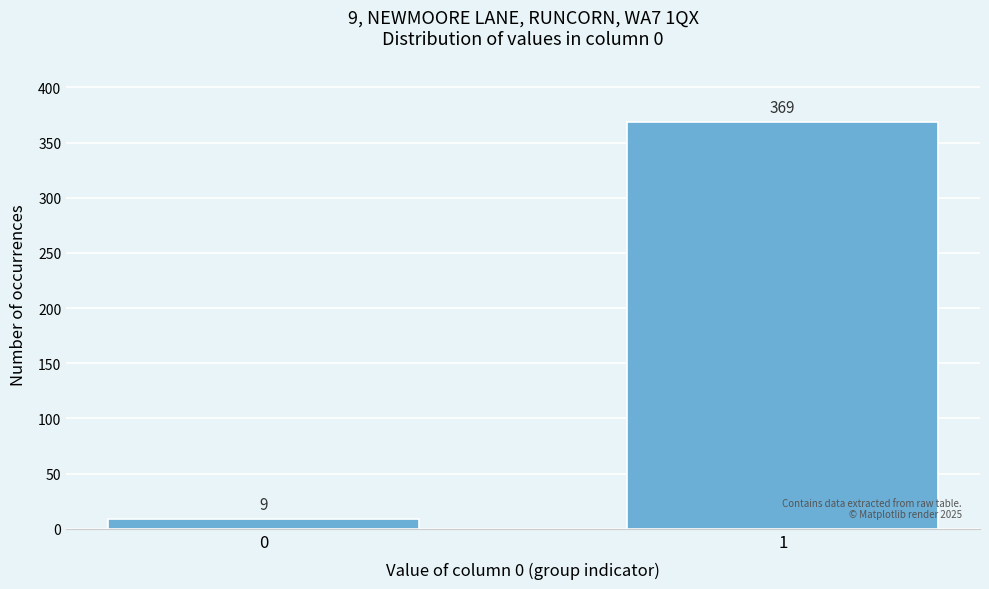

Reading right to left, what are all the values shown in this chart?

1=369	0=9